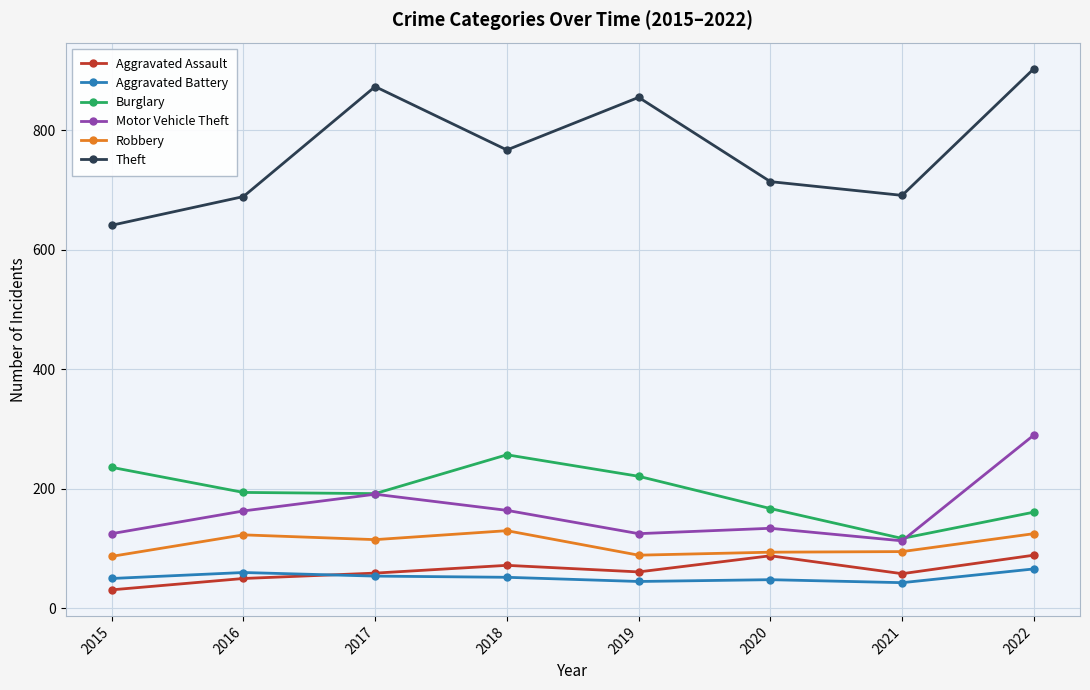

True or false: Theft and Aggravated Battery intersect in this chart.

False